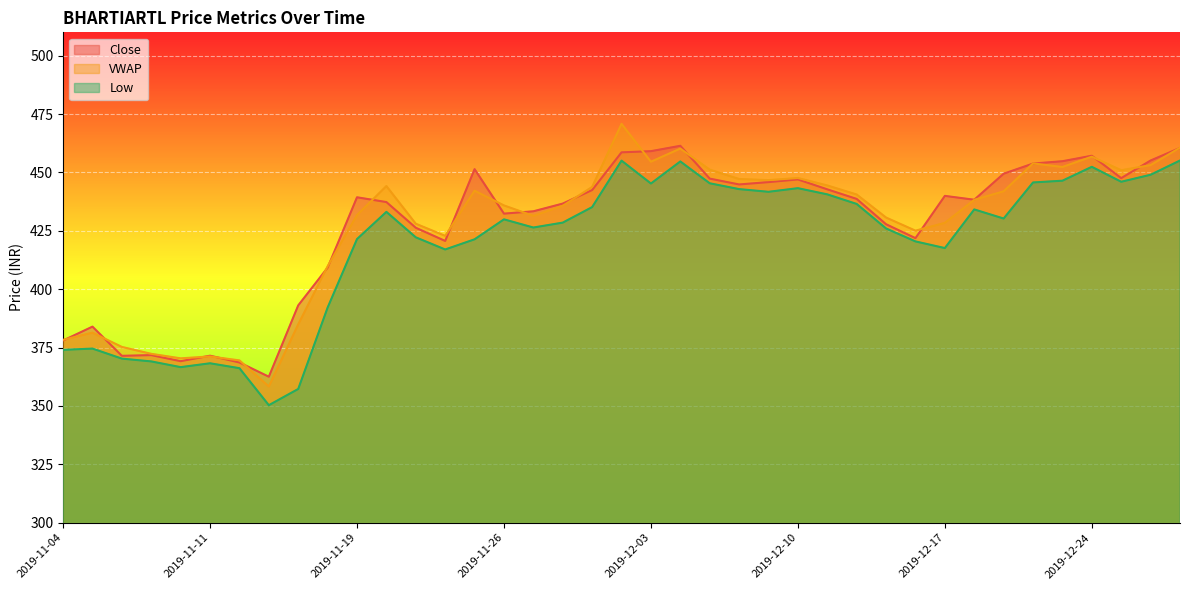

Which series has the widest spread of values?

VWAP